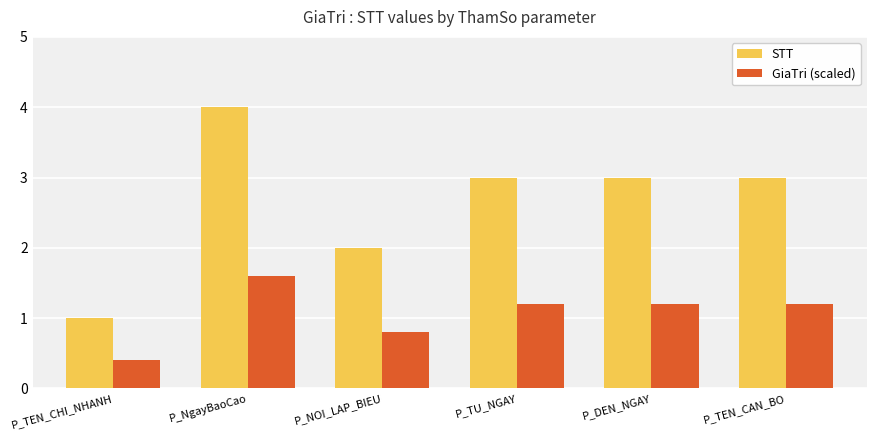

Reading right to left, what are all the values shown in this chart?

STT: 3.0	3.0	3.0	2.0	4.0	1.0
GiaTri (scaled): 1.2	1.2	1.2	0.8	1.6	0.4